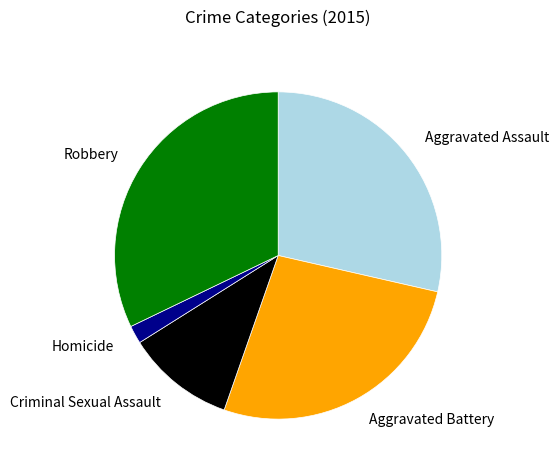

Count the number of slices in the pie.

5